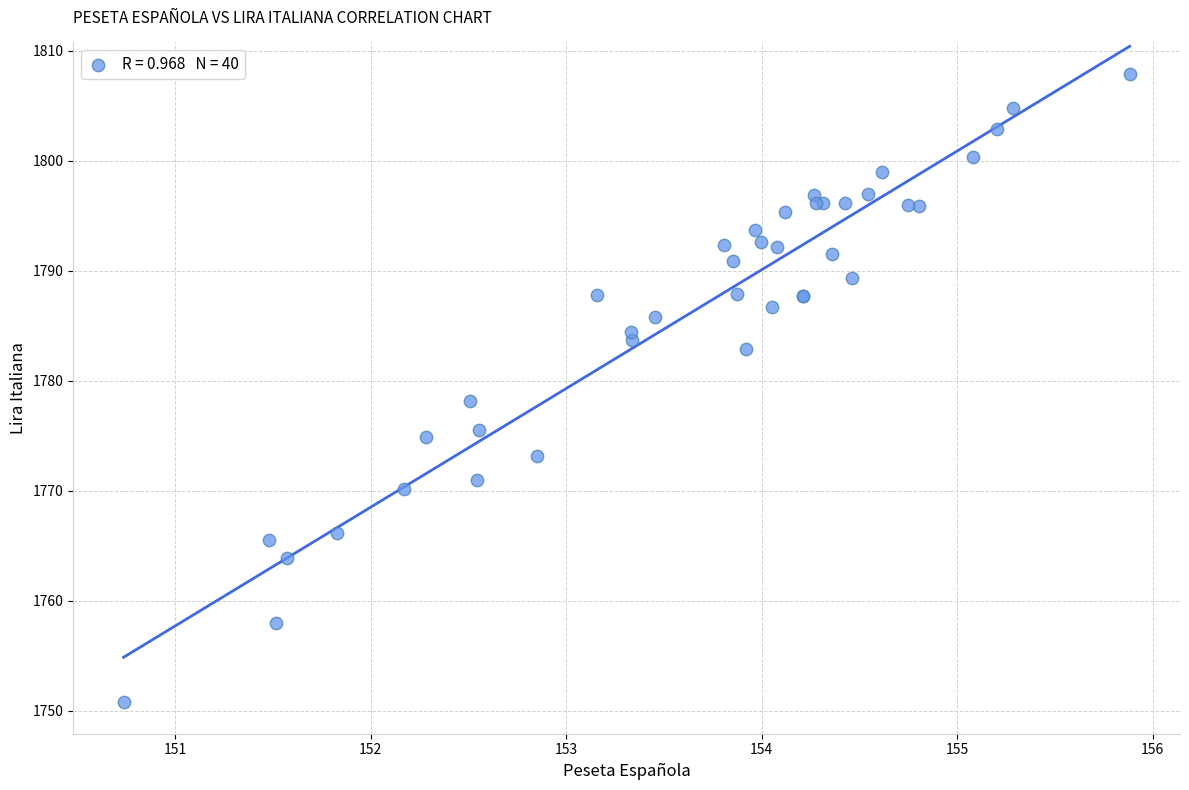

What Y value in the scatter plot is closest to 1779?

1778.2